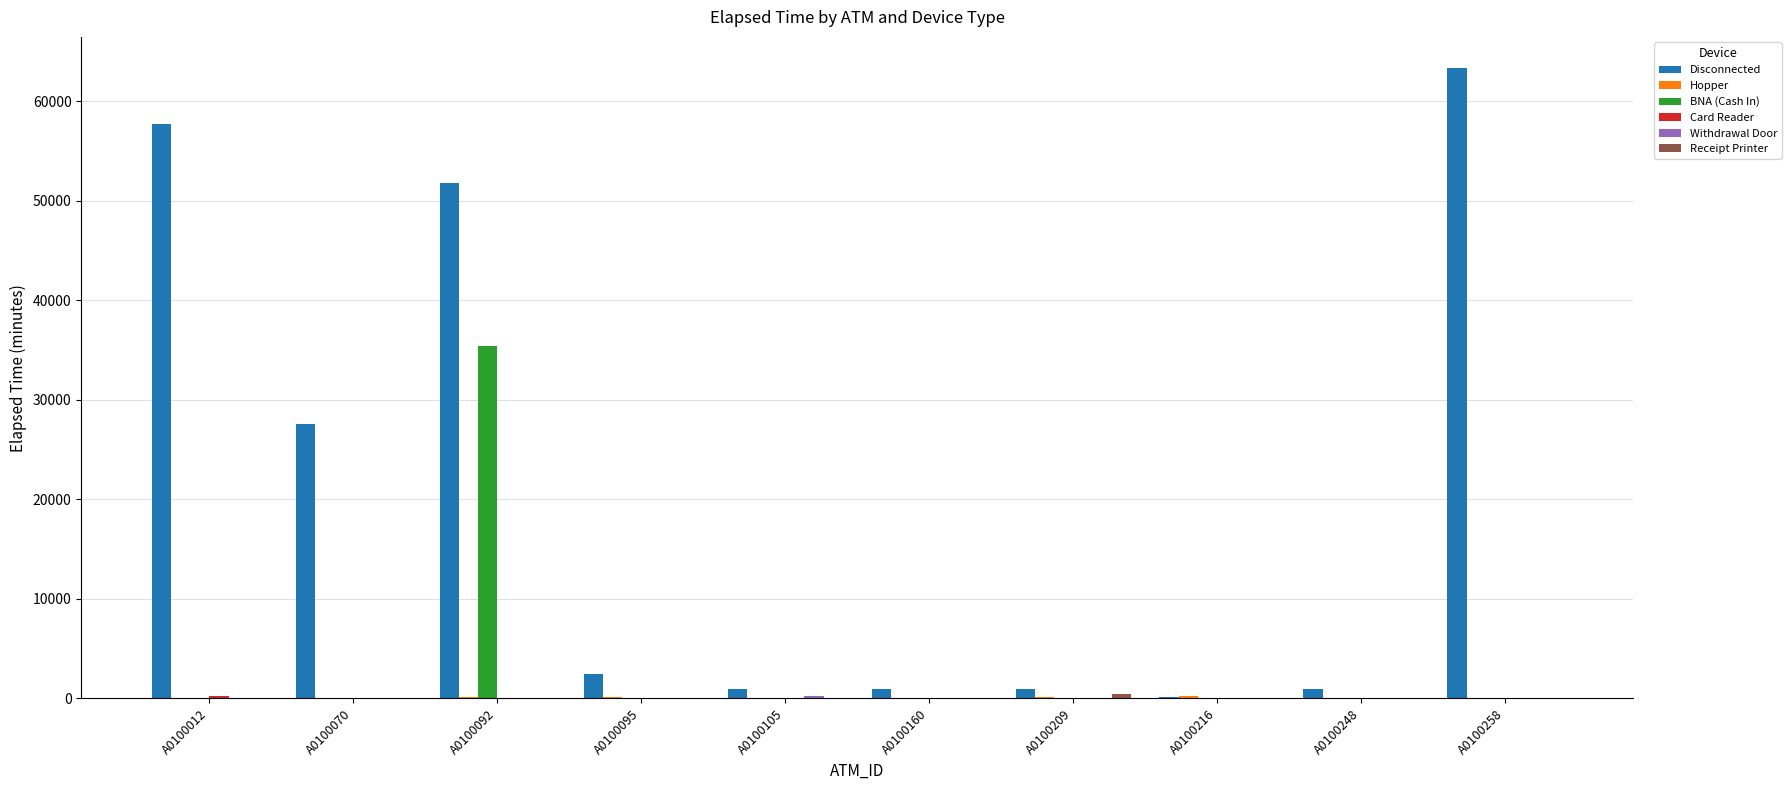

Where is Disconnected nearest to the value 31687?

A0100070